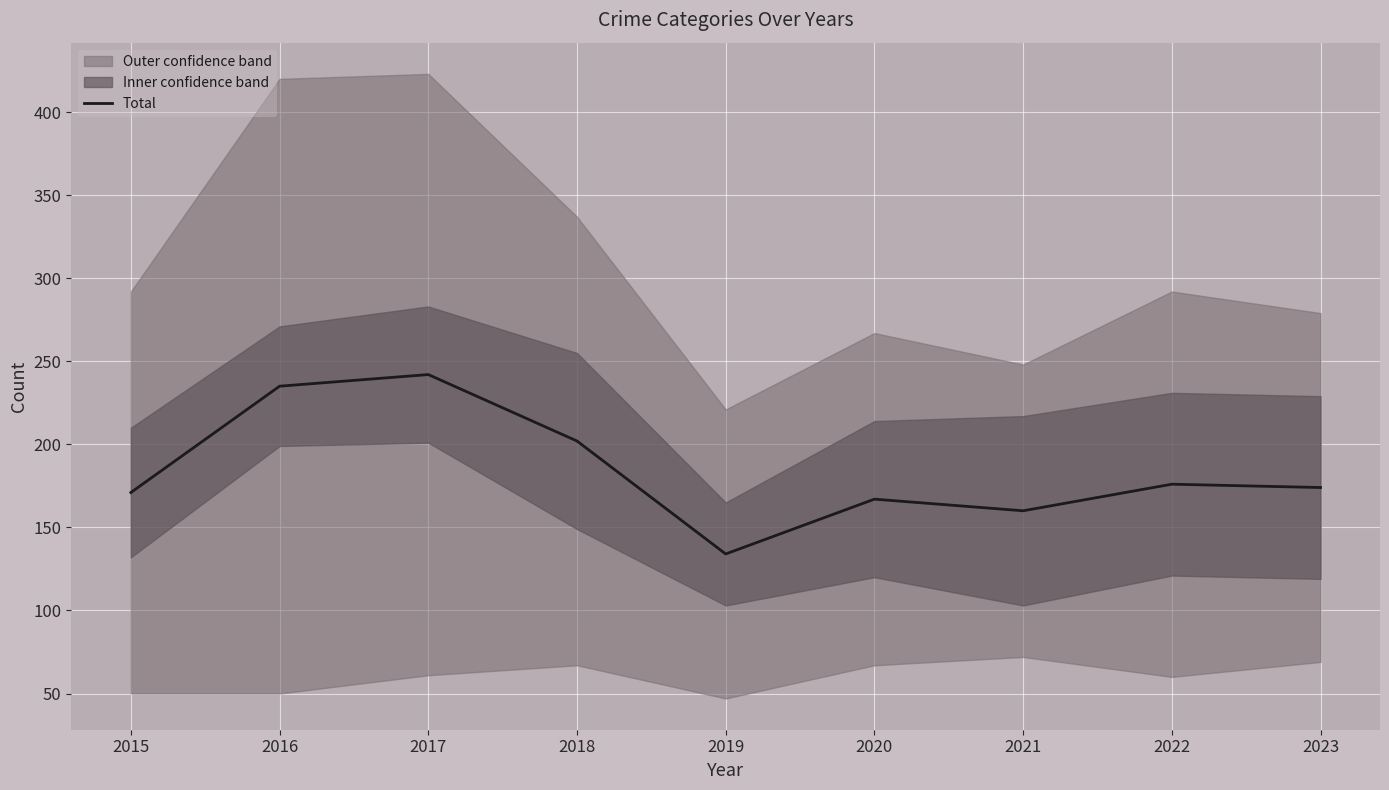

What is the sum of all values?

1661